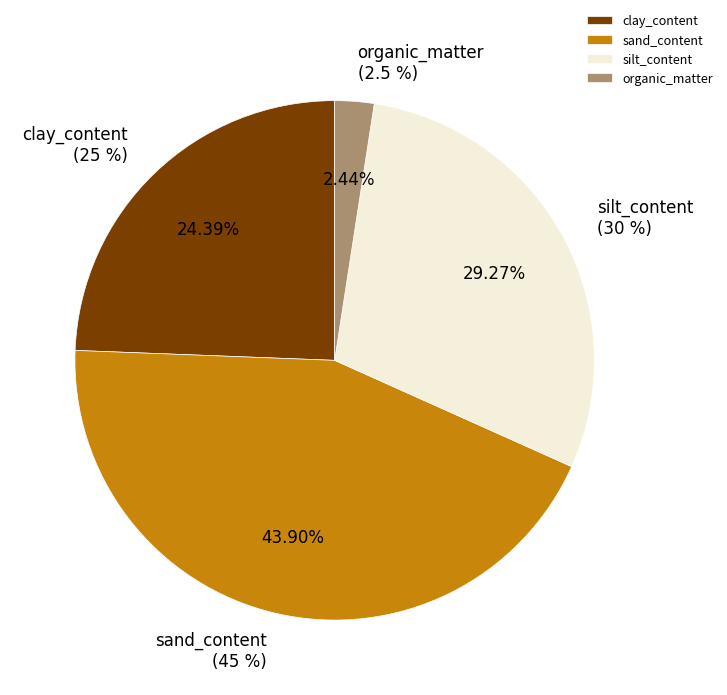

To the nearest percent, what portion does clay_content represent?

24%